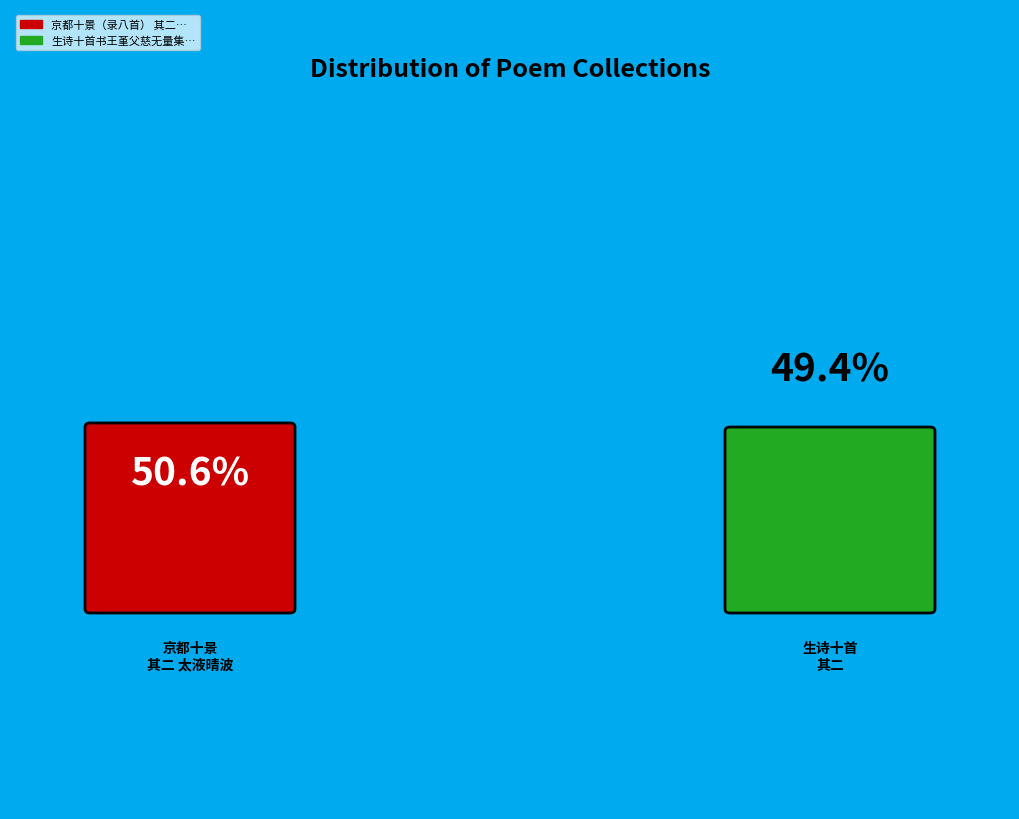

To the nearest percent, what portion does 京都十景（录八首） 其二 太液晴波 represent?

51%